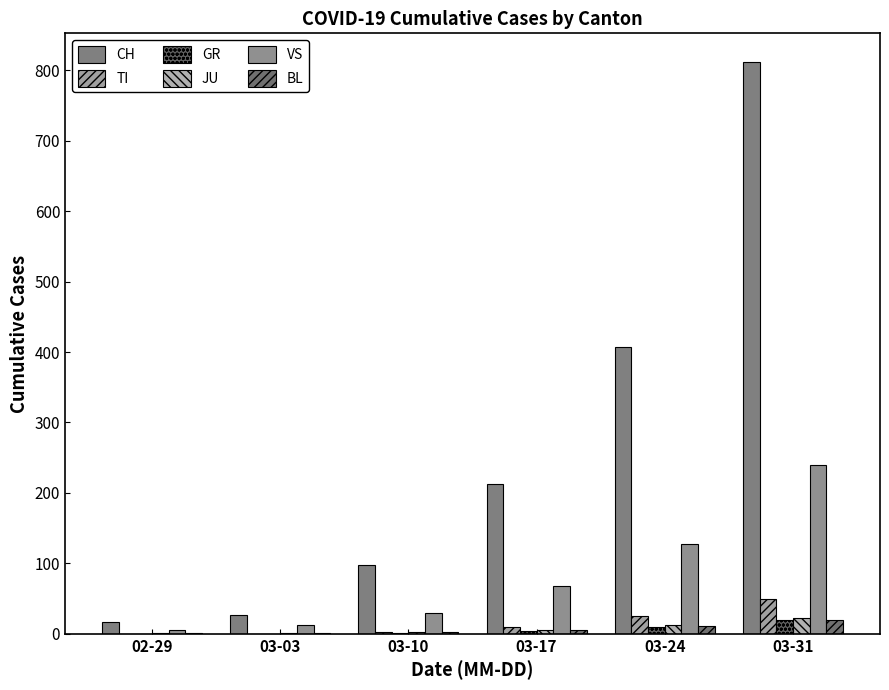

Which category has the highest value in the JU series?

03-31